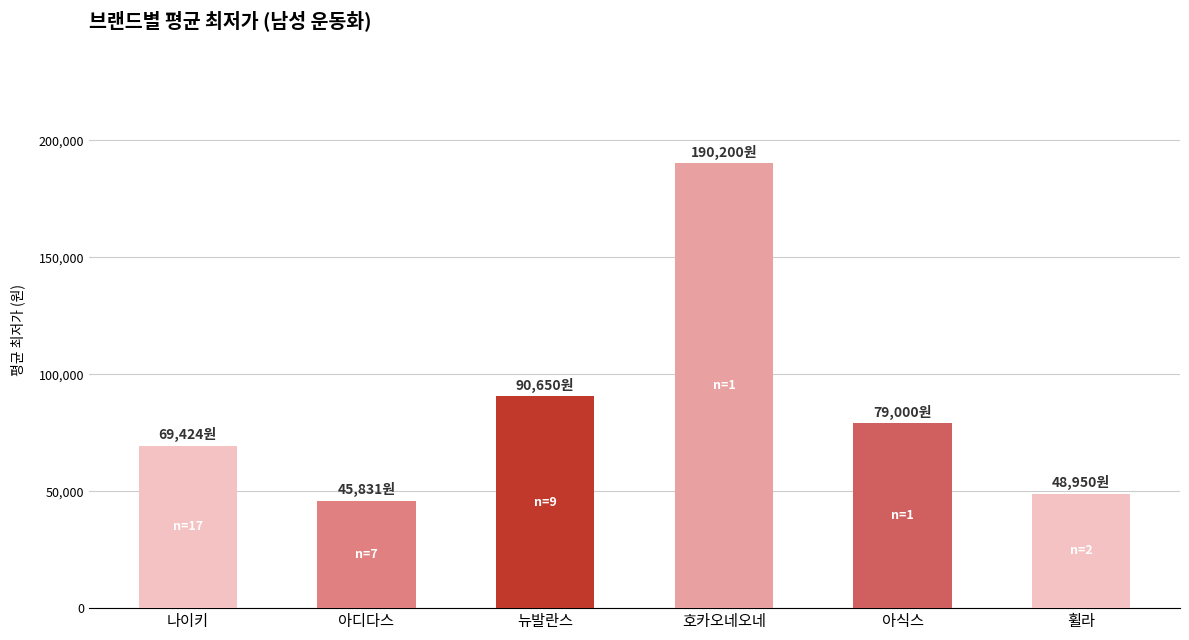

Reading left to right, transcribe all the data shown in this chart.

69424	45831	90650	190200	79000	48950